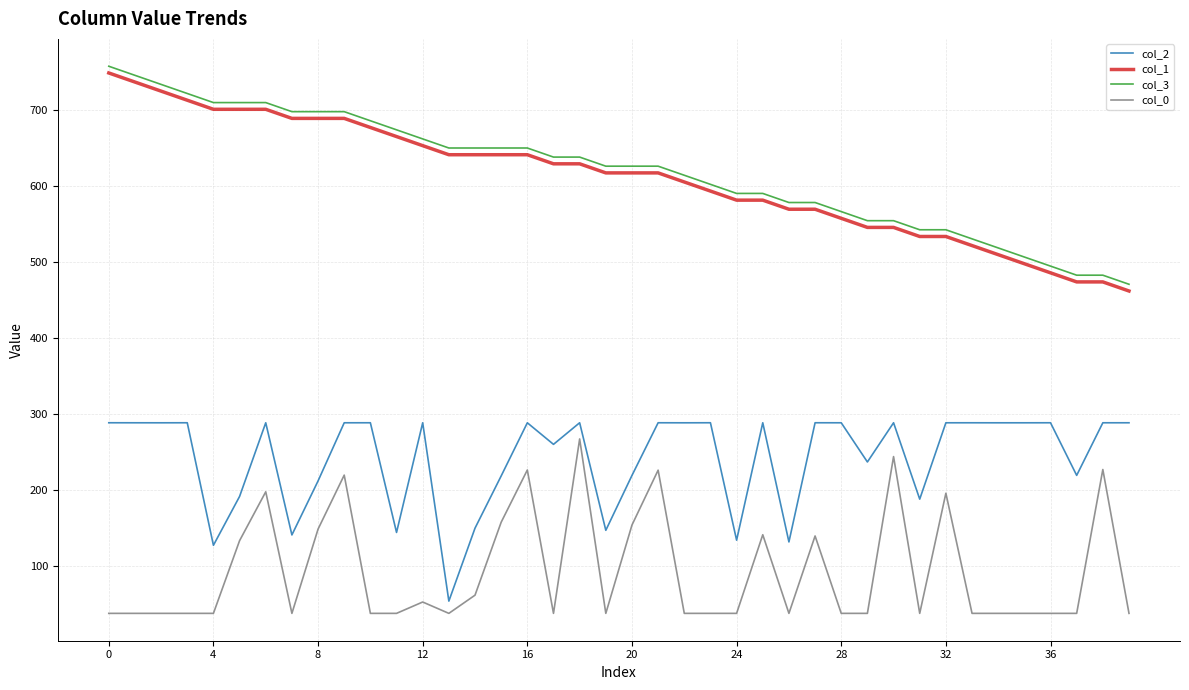

What is the difference between the second highest and minimum values in the col_2 series?

234.7